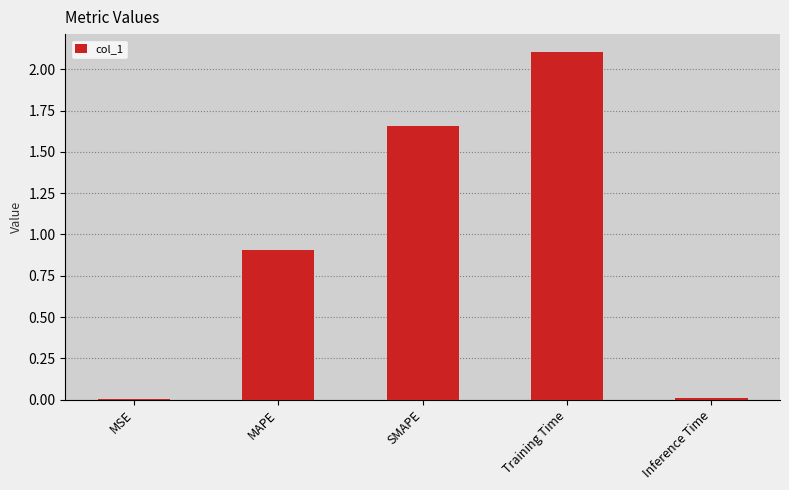

What is the maximum value shown in the chart?

2.1